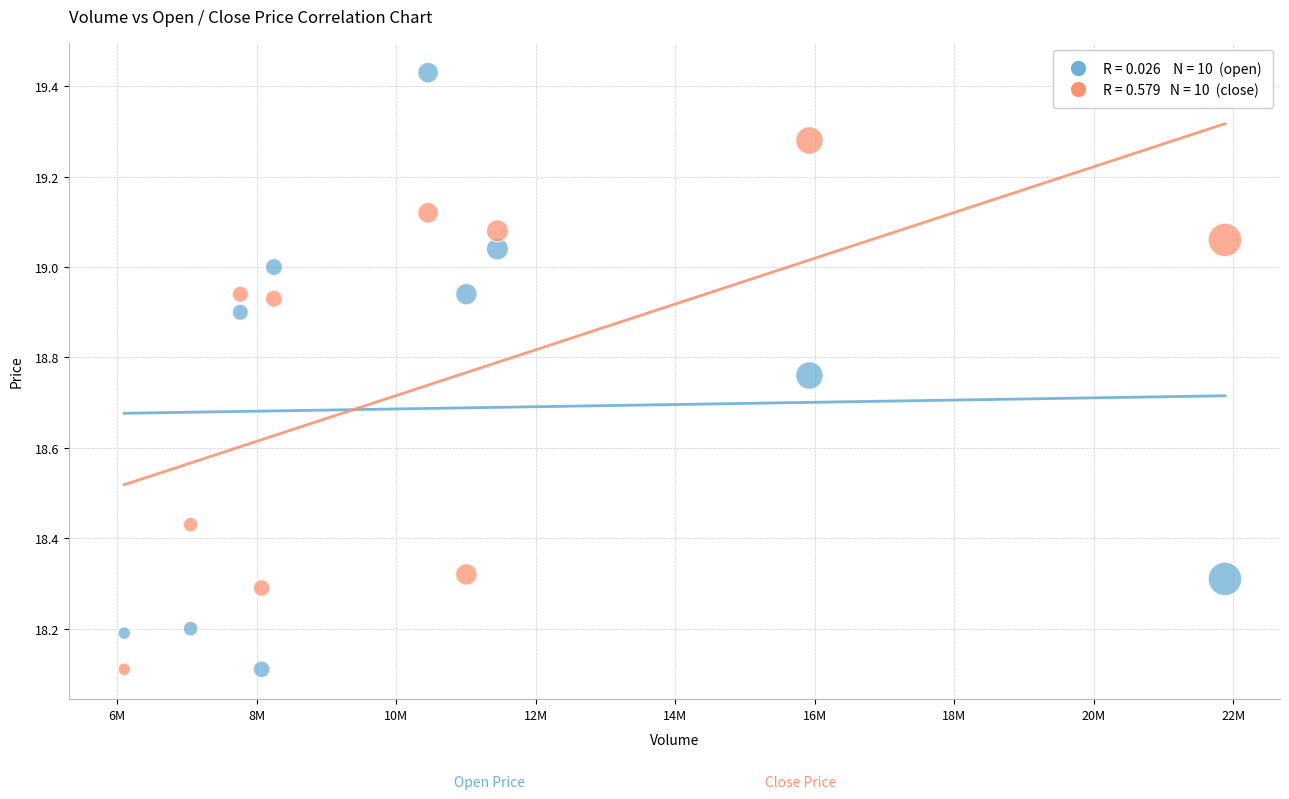

Across all data points, what is the range of Y values (max minus min)?

1.3